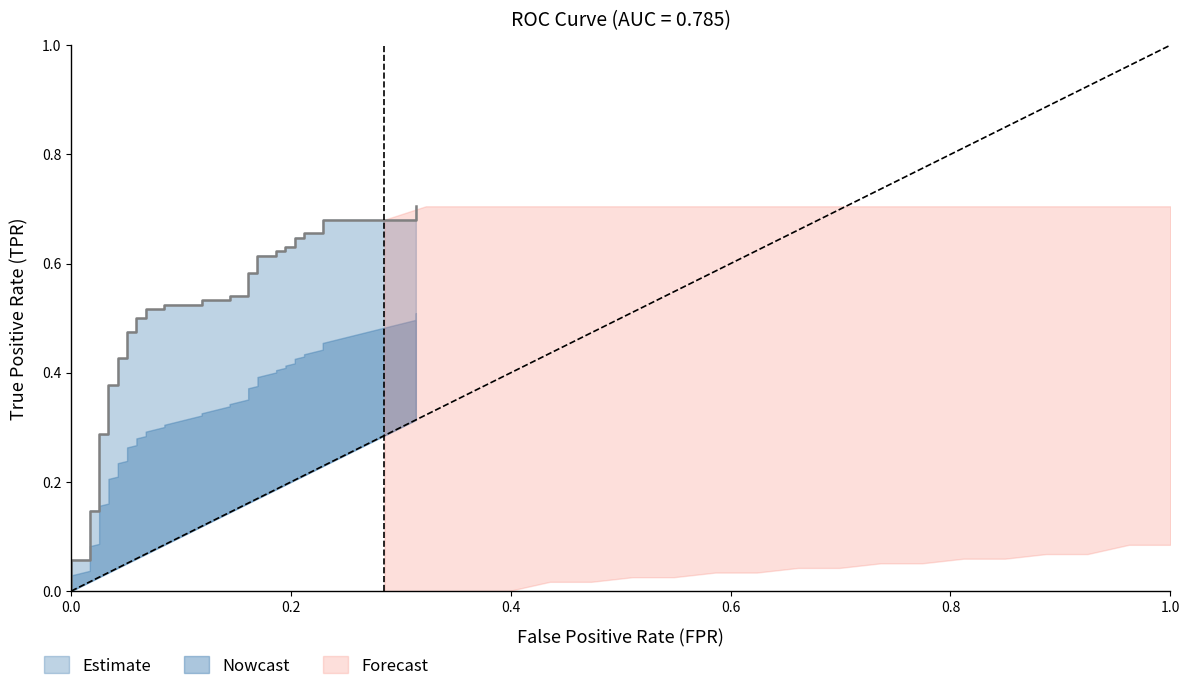

True or false: the data shows 0.2 at 37.

False